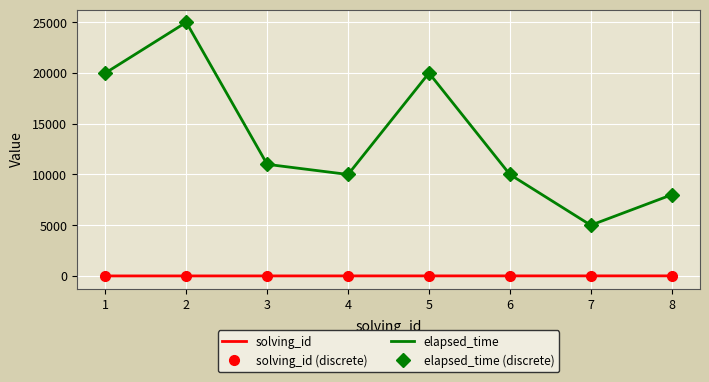

Rank the series by their maximum value, from lowest to highest.

solving_id, solving_id (discrete), elapsed_time, elapsed_time (discrete)